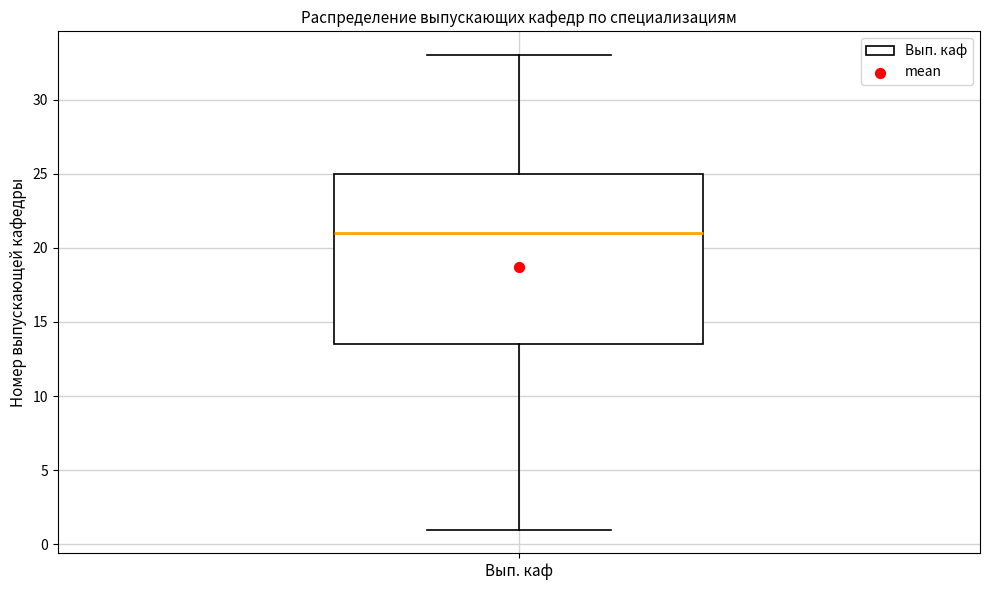

Where does the lower whisker of the box for Вып. каф end on the y-axis? The values are not printed on the chart, so give them approximately, as read against the axis.

1.0